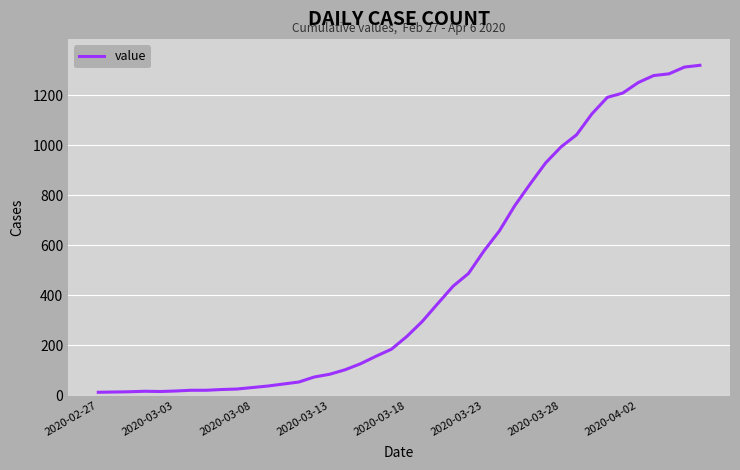

What is the greatest value displayed?

1320